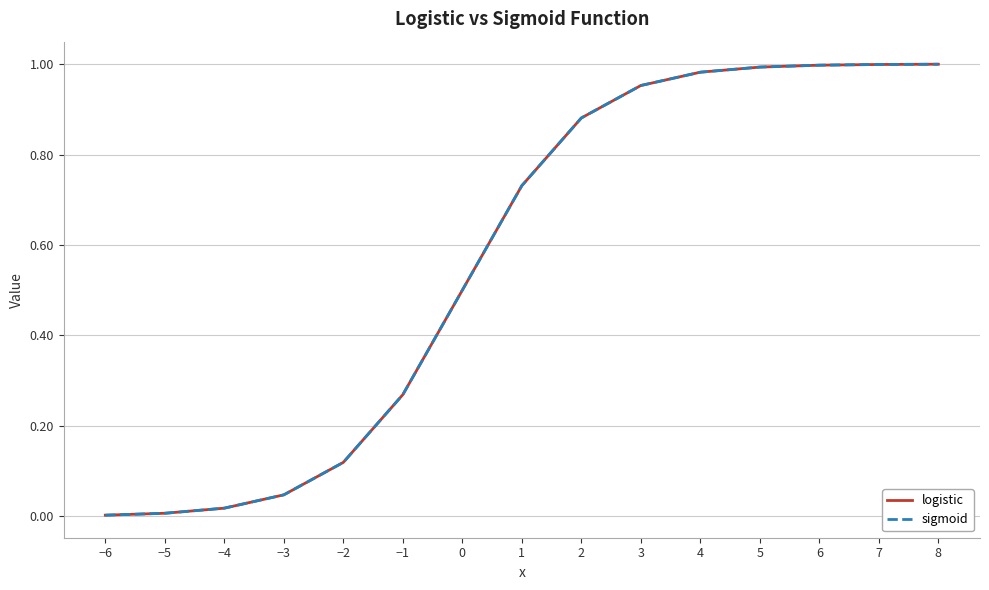

Rank the categories by logistic value from highest to lowest.

8, 7, 6, 5, 4, 3, 2, 1, 0, −1, −2, −3, −4, −5, −6